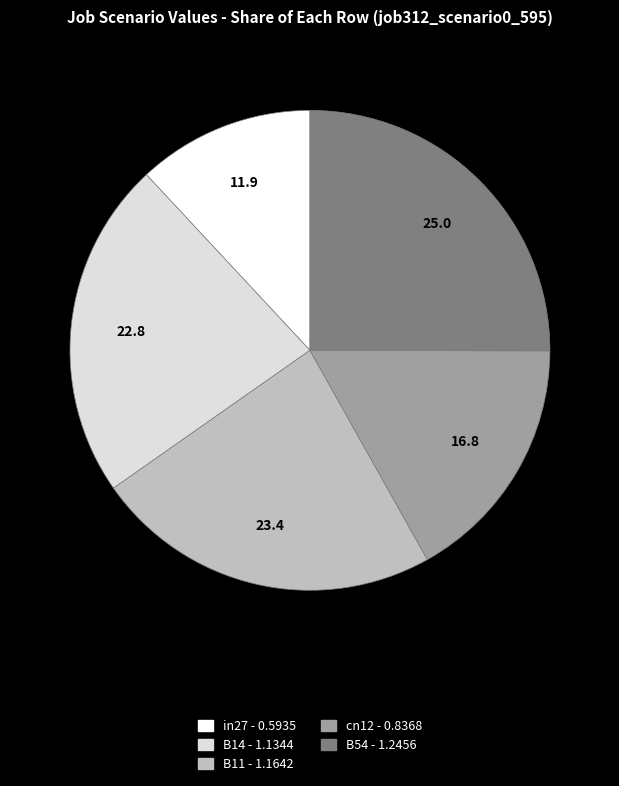

Do in27 and B54 together represent more than half of the pie?

No